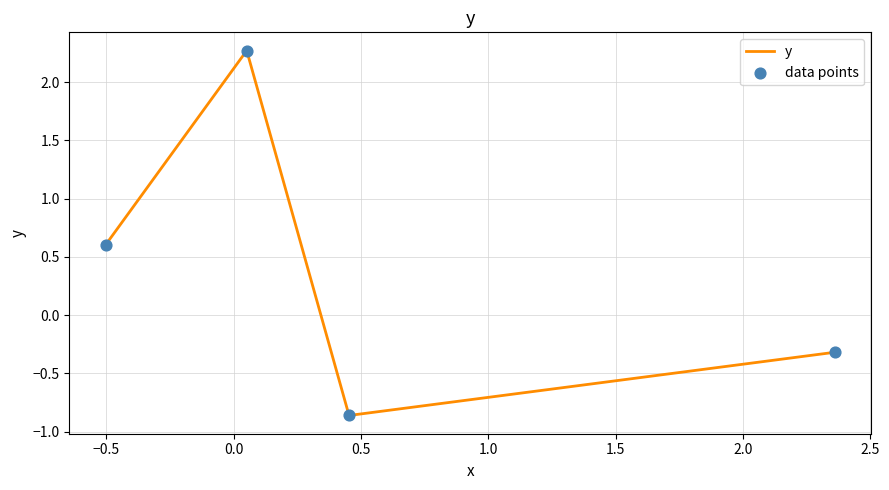

How many interior local peaks (higher than both neighbors) does the data have?

1